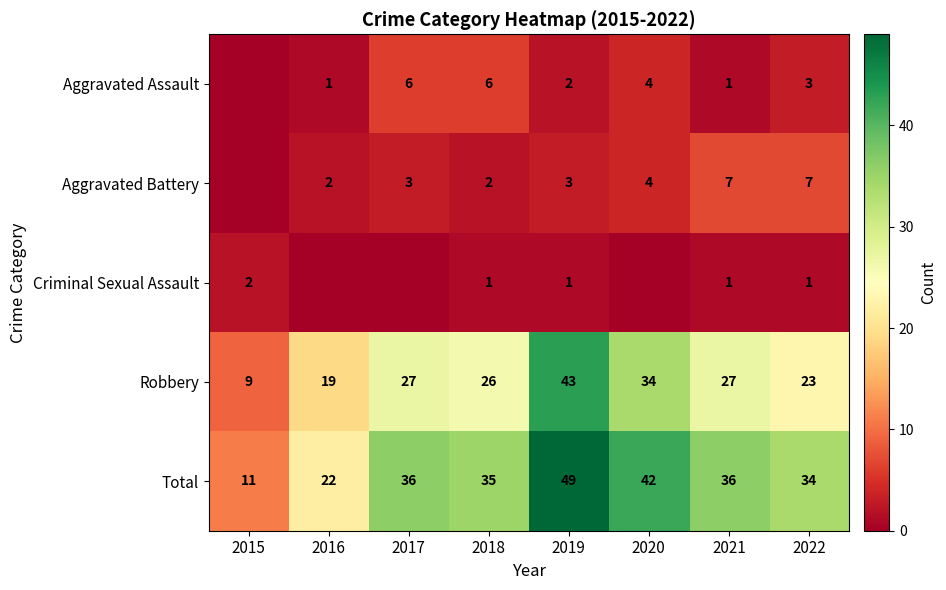

At how many categories does at least one series exceed 36?

2